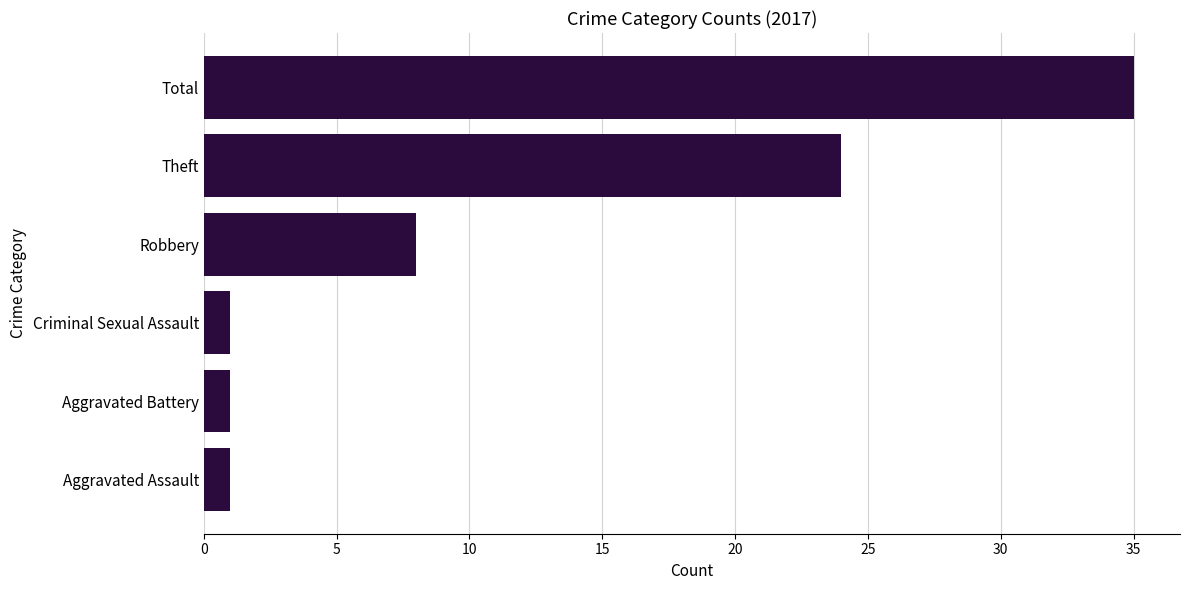

What is the maximum value shown in the chart?

35